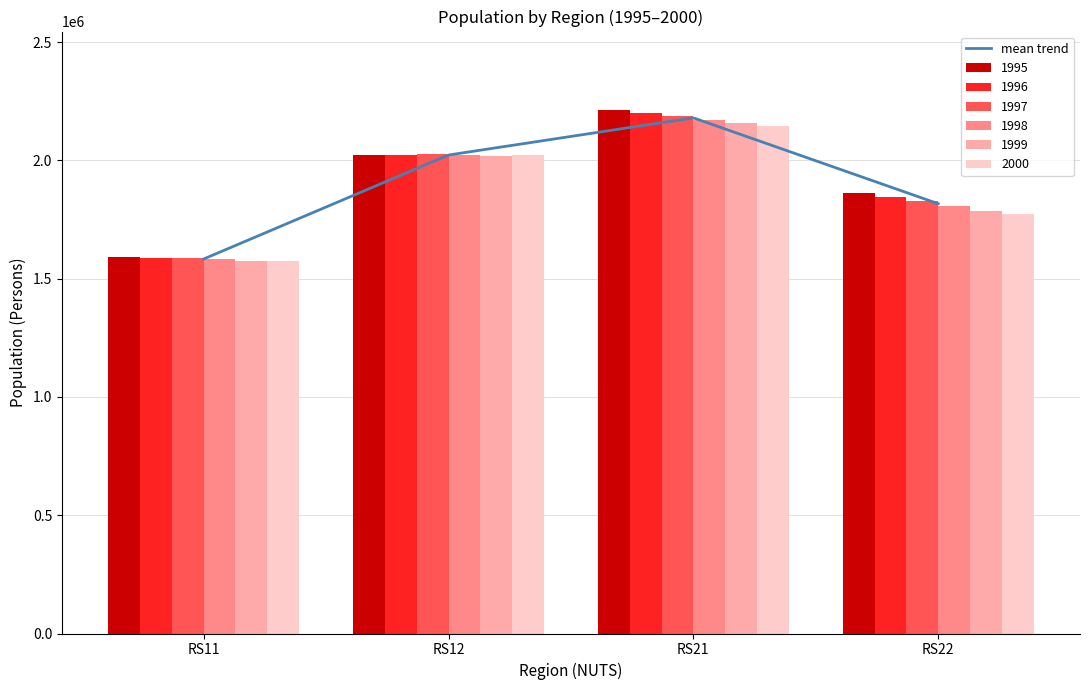

Between RS22 and RS12, which is larger?

RS12